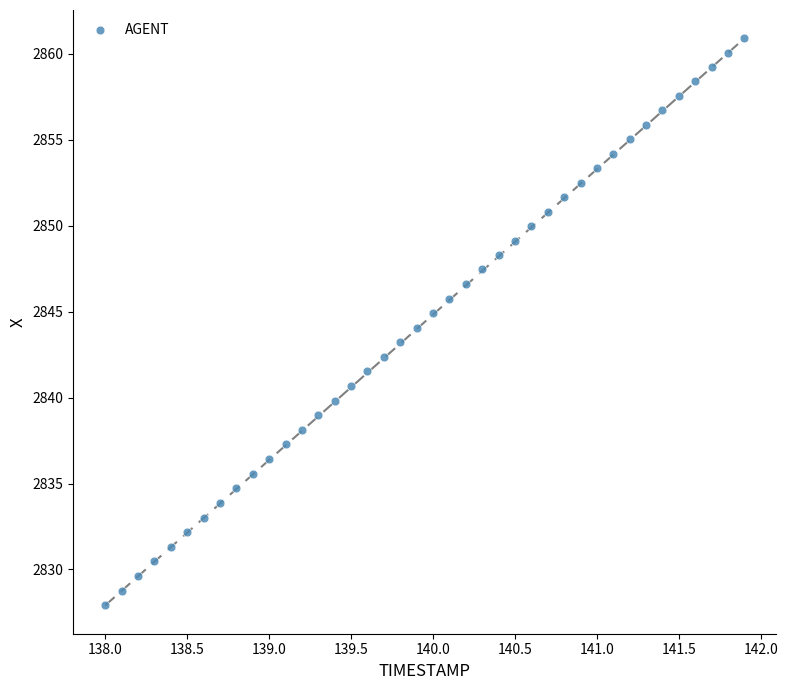

What is the range of X values (max minus min)?

3.9